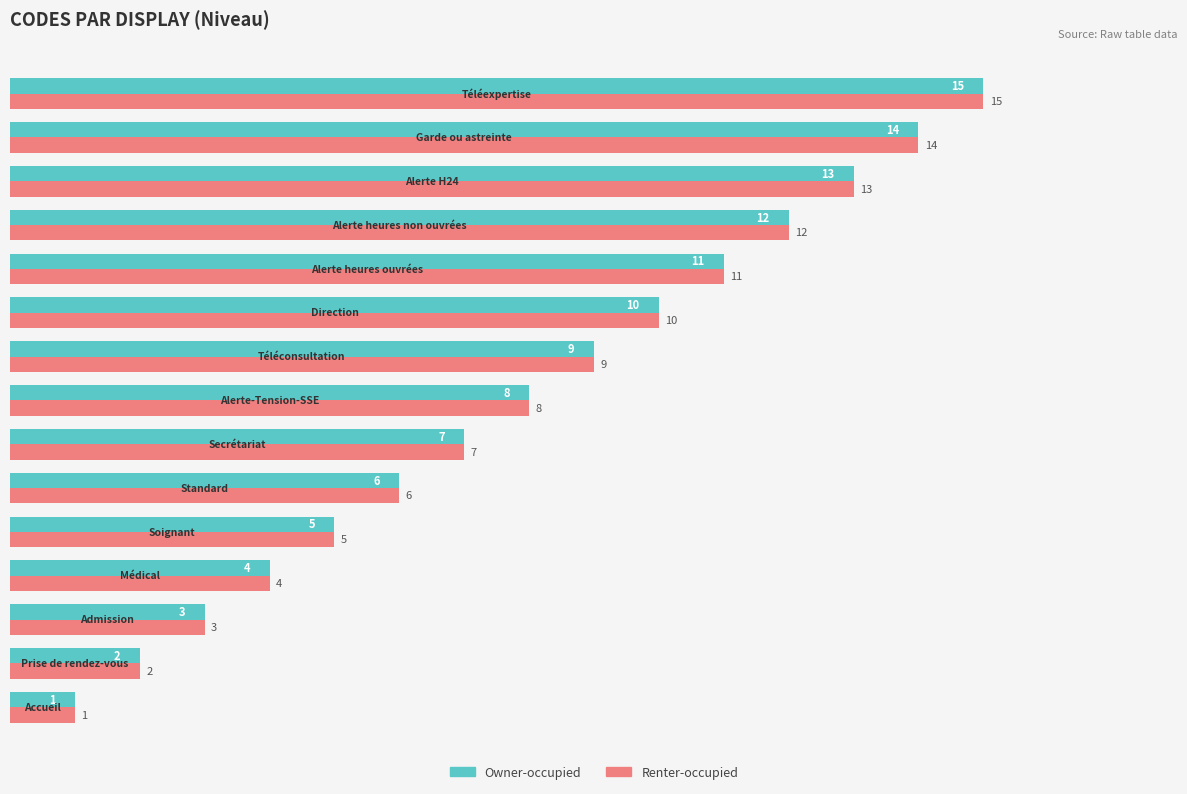

What is the greatest value displayed?

15